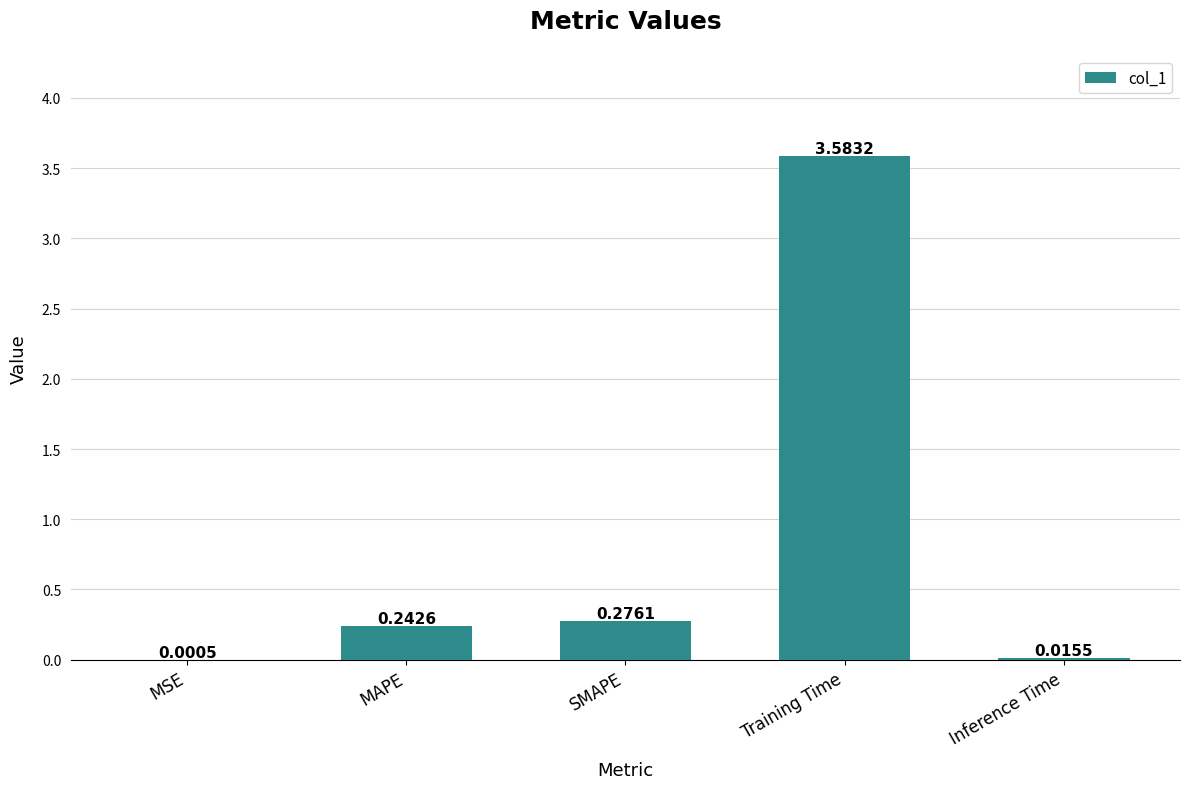

Which category has the highest value across all series?

Training Time